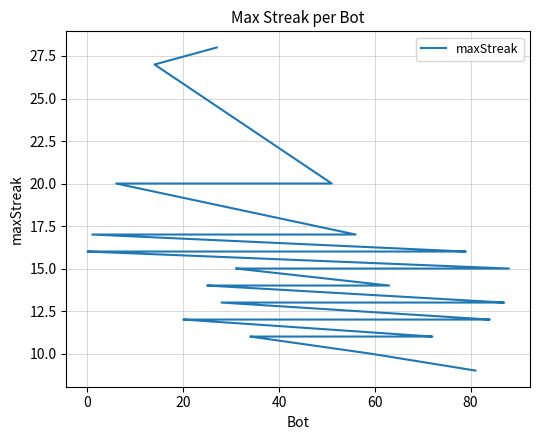

The value at 100 is 23. True or false?

False